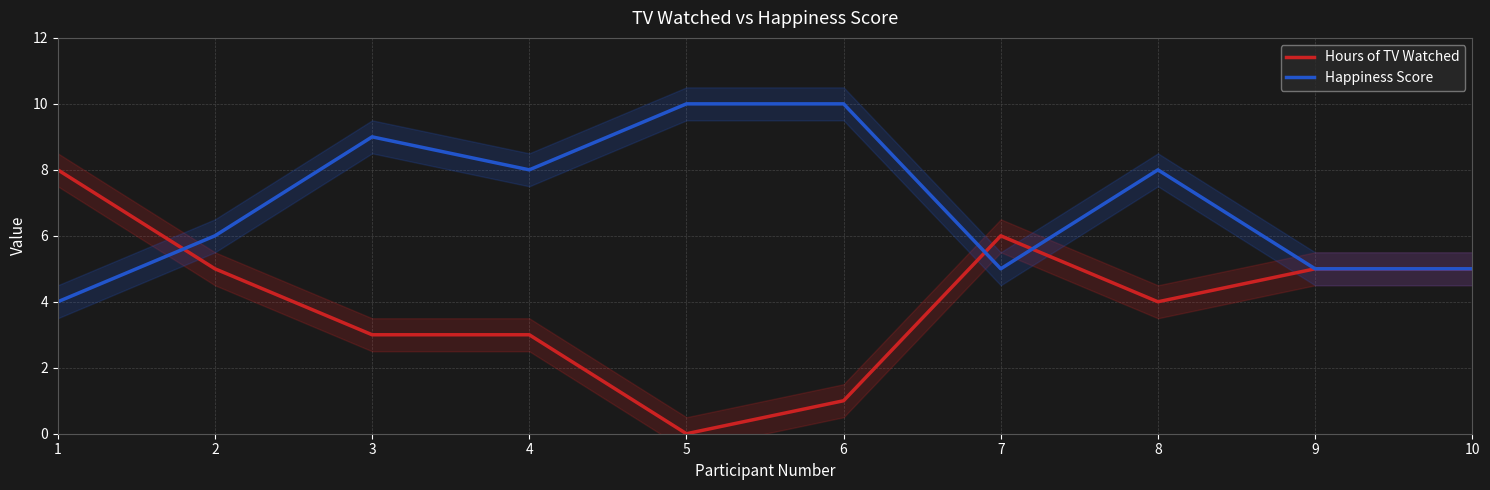

At which category does the chart reach its minimum across all series?

5